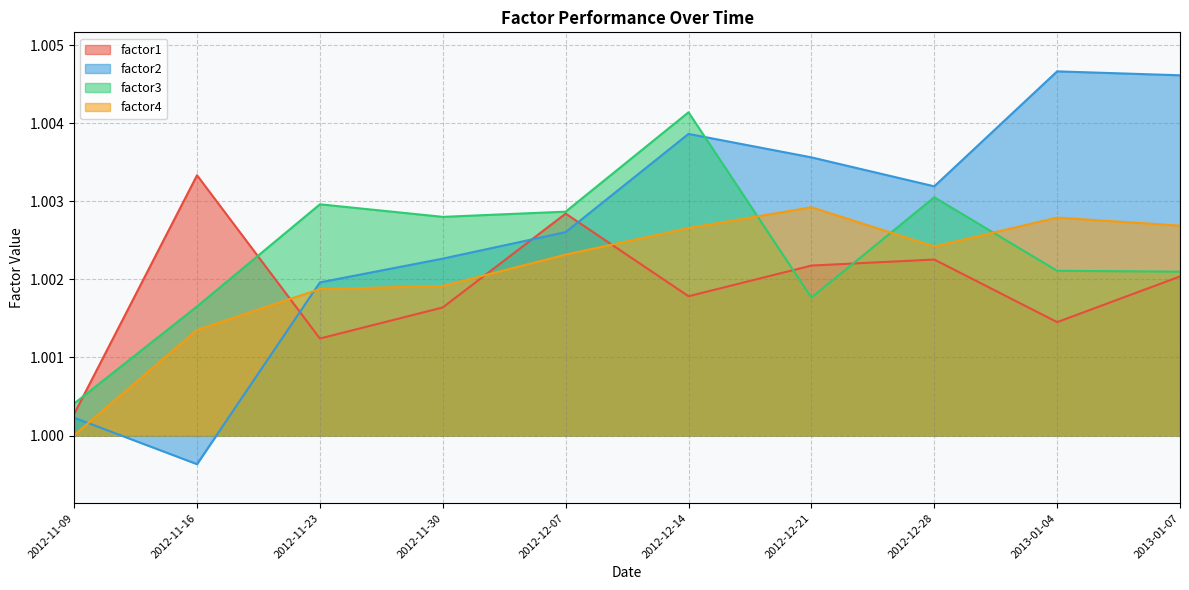

Rank the series at 2012-12-14 from lowest to highest value.

factor1, factor4, factor2, factor3